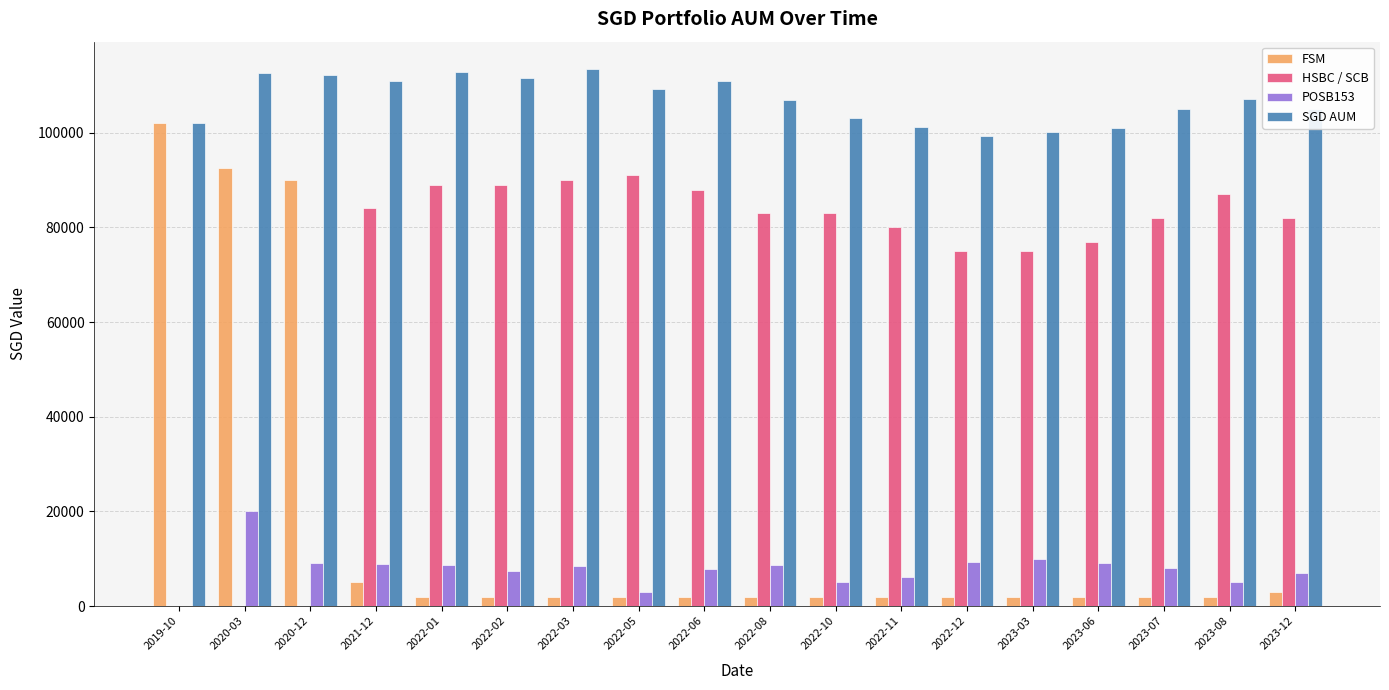

What is the sum of all POSB153 values?

141711.0